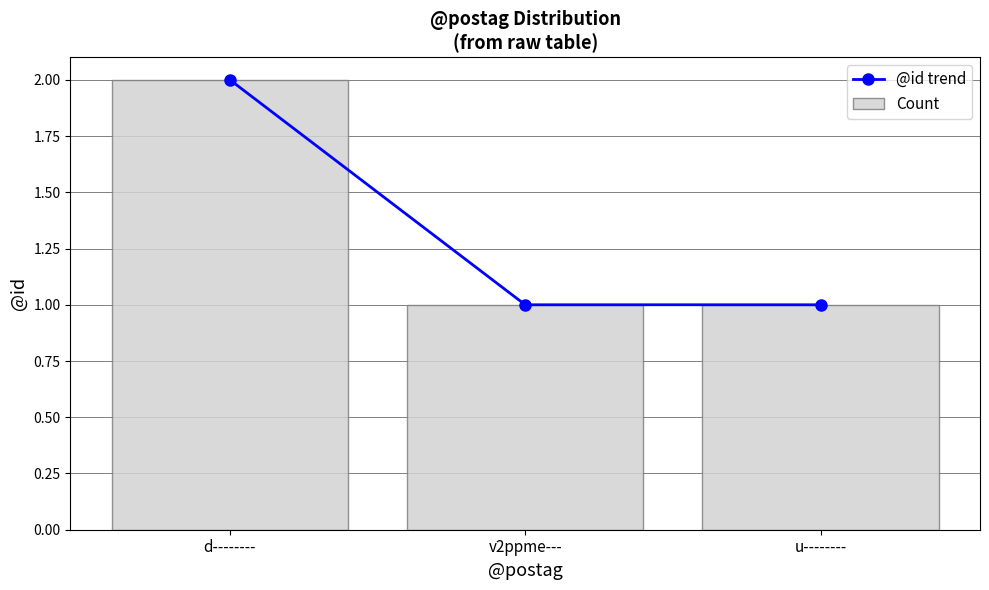

Is the value of Count at d-------- greater than the value of @id trend at d--------?

No